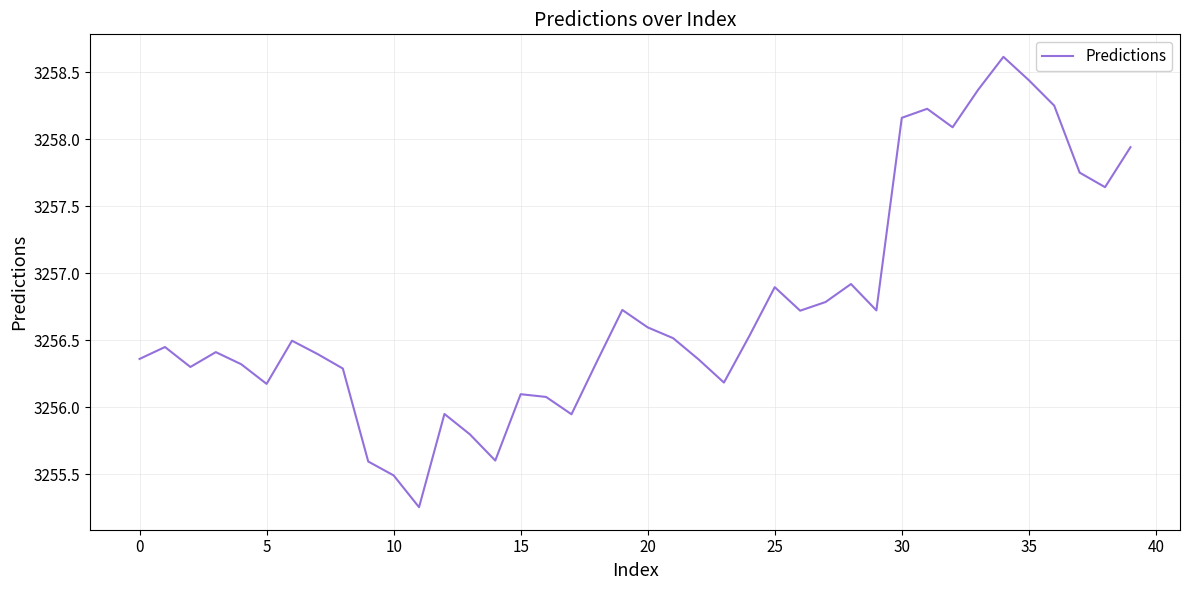

What is the maximum value shown in the chart?

3258.6